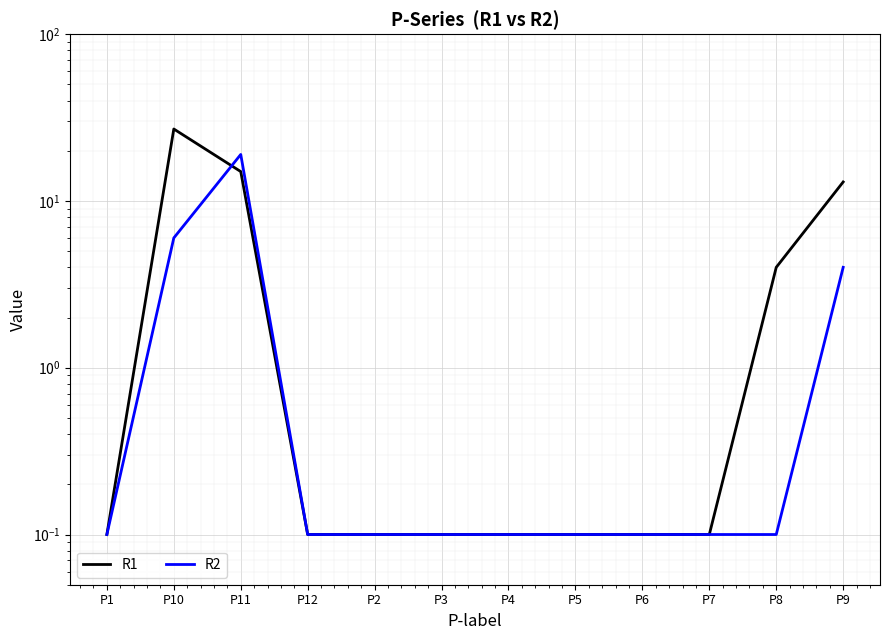

What is the label of the 11th point from the left?

P8